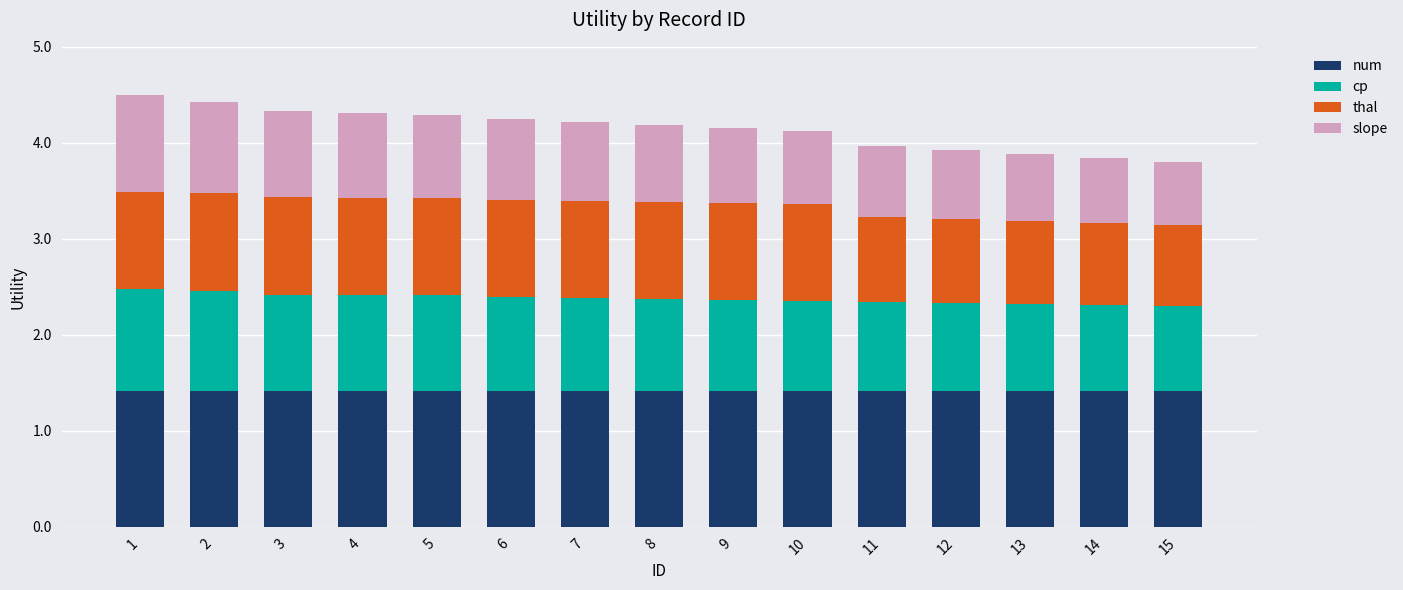

What is the lowest value of the num series?

1.4